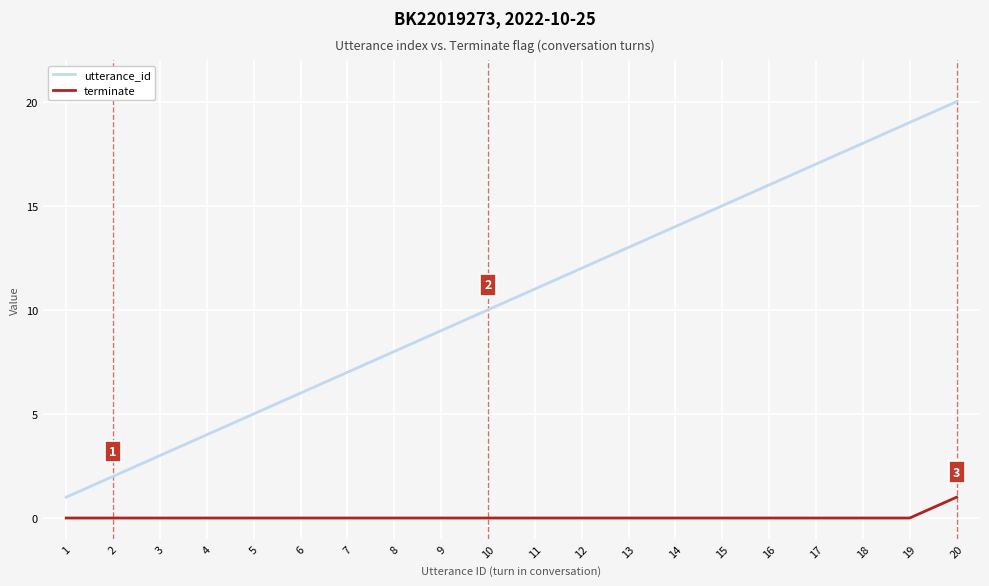

At 16, list the series in order from largest to smallest.

utterance_id, terminate